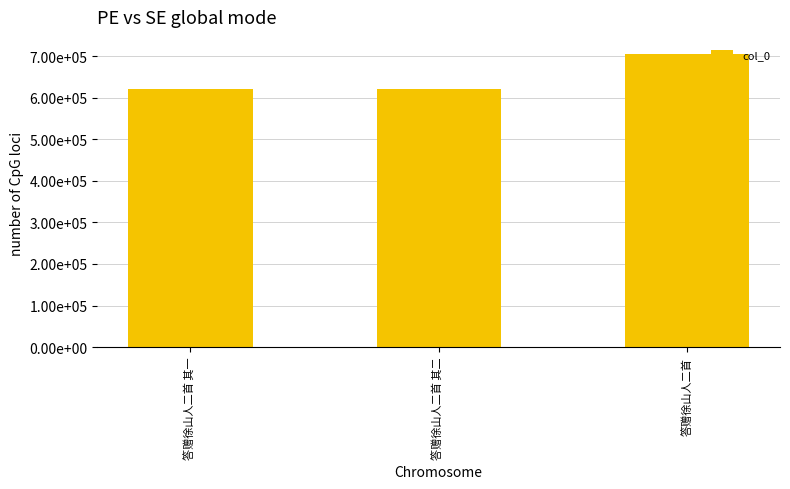

What is the ratio of the value at 答赠徐山人二首 其二 to the value at 答赠徐山人二首 其一?

1.0